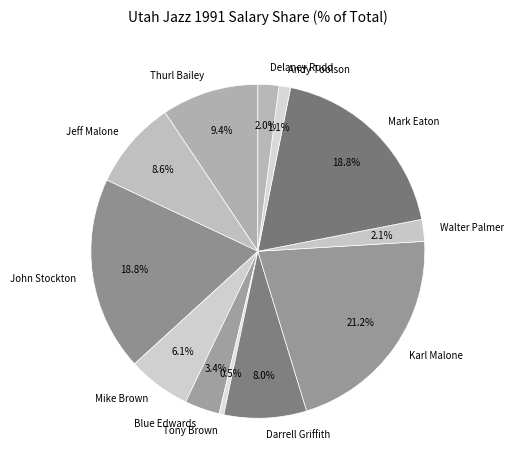

To the nearest percent, what portion does Karl Malone represent?

21%